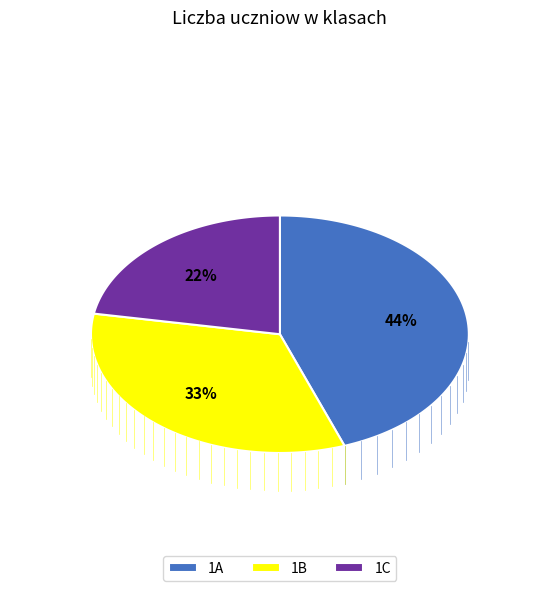

Is there any slice that represents more than half of the pie?

No